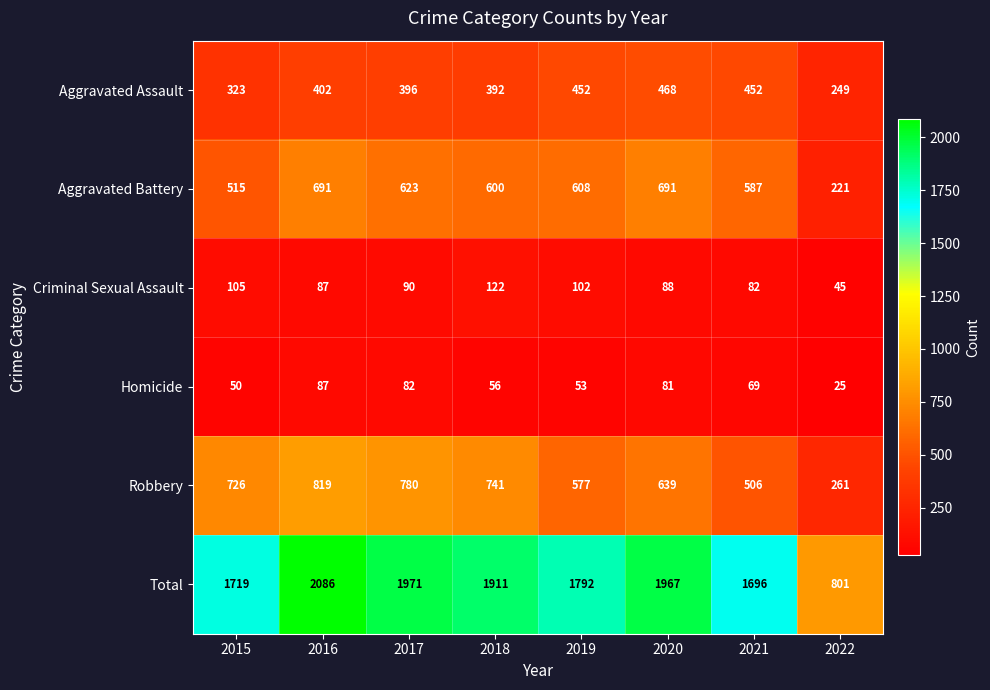

Which series has the widest spread of values?

Total